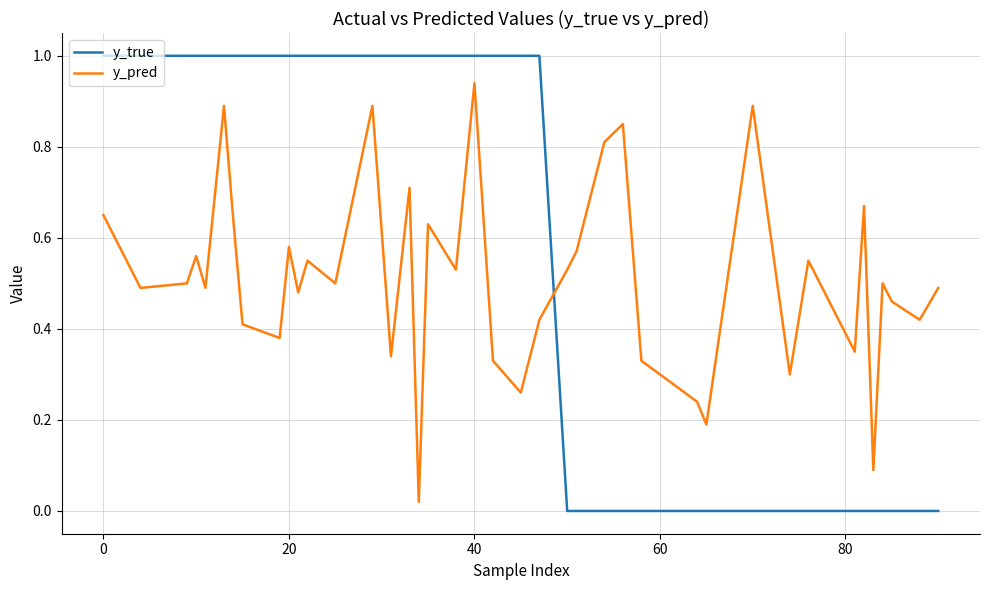

Which series has the largest total across all categories?

y_true